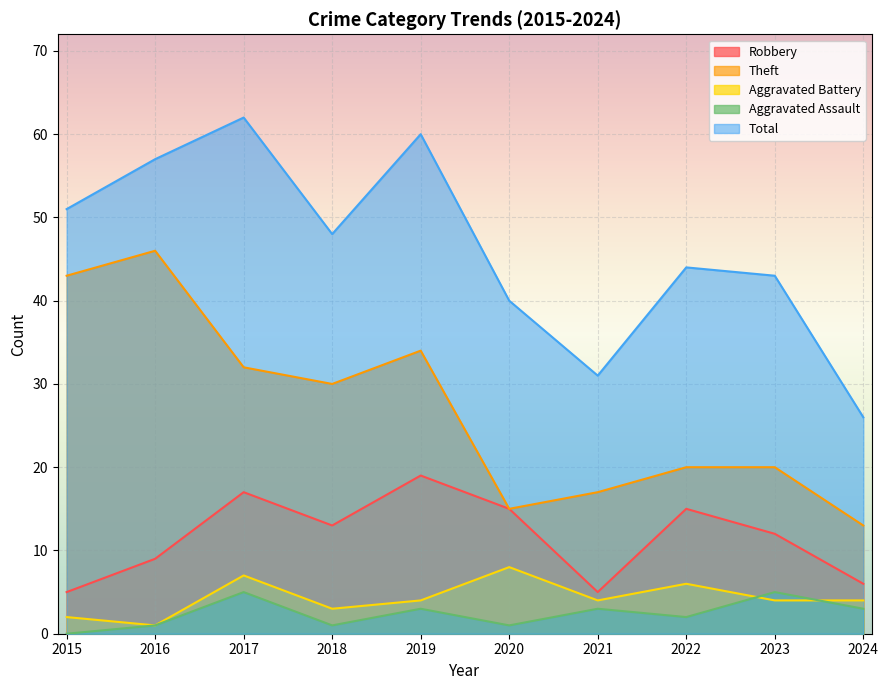

Read the Theft value at 2015.

43